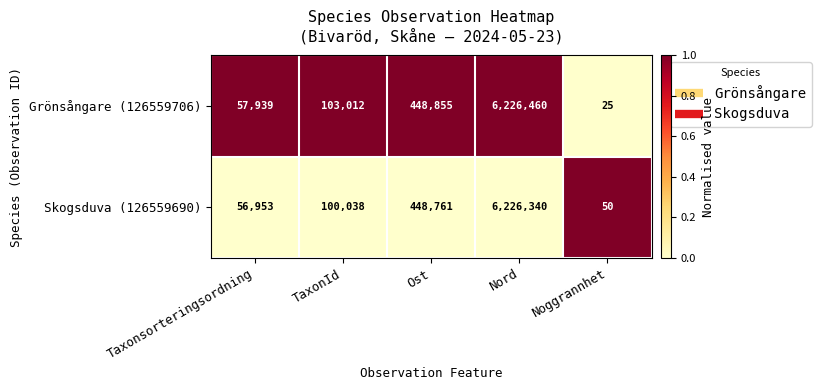

The value of Grönsångare (126559706) at Noggrannhet is 10. True or false?

False